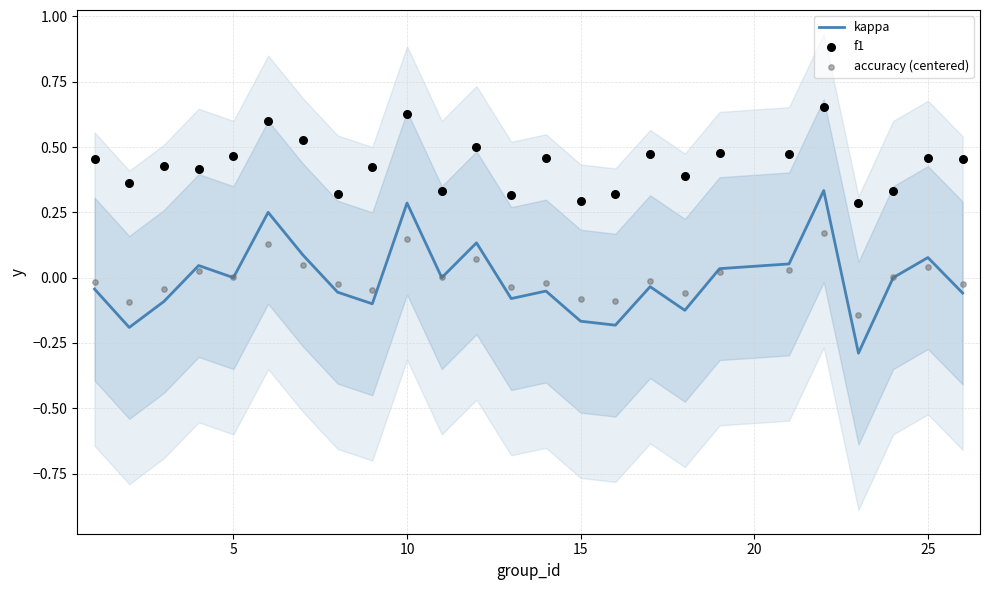

Which series has the largest total across all categories?

f1